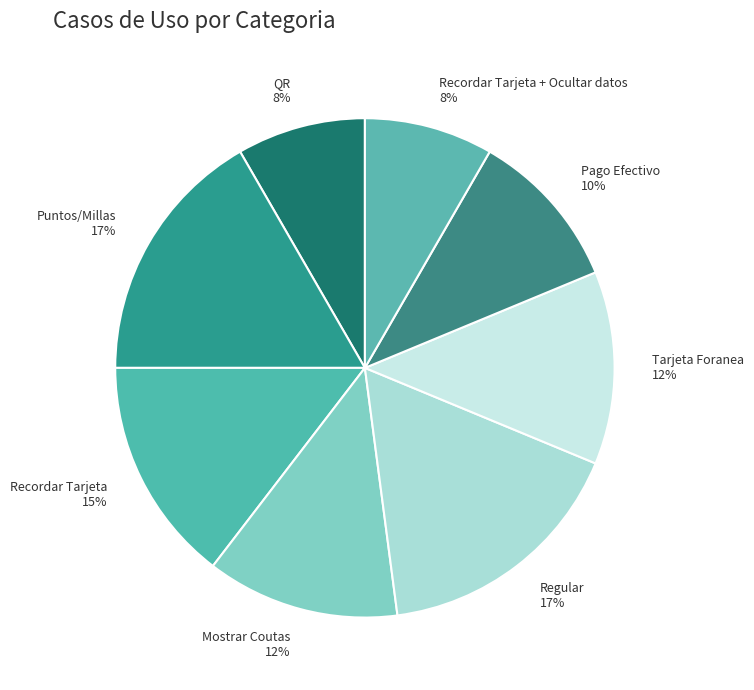

The Puntos/Millas 17% slice represents 17% of the pie. True or false?

True